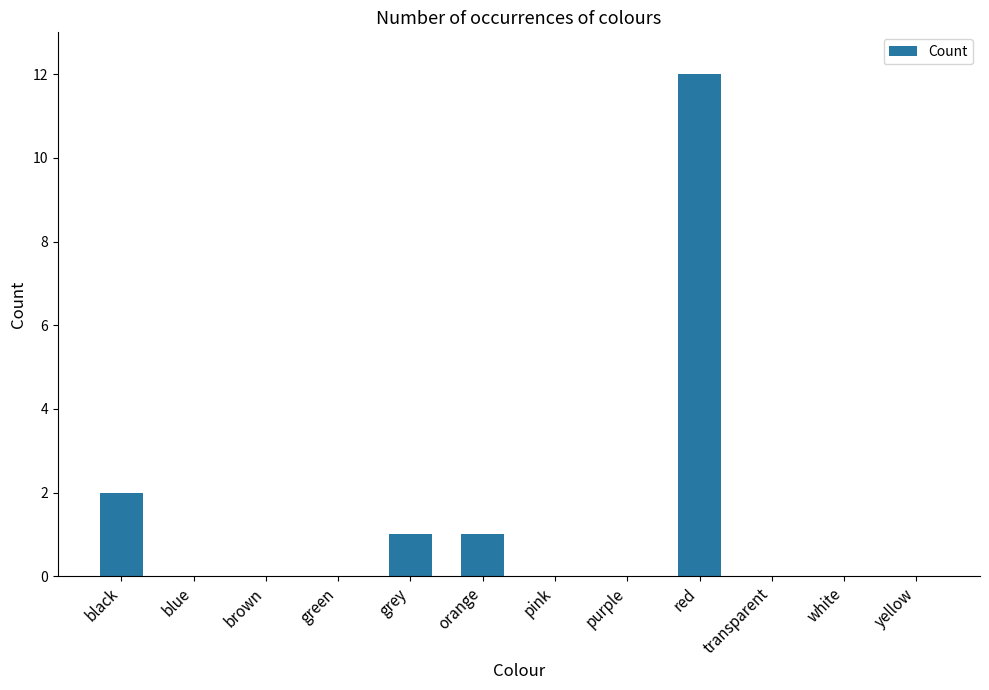

What is the change in value from blue to red?

+12